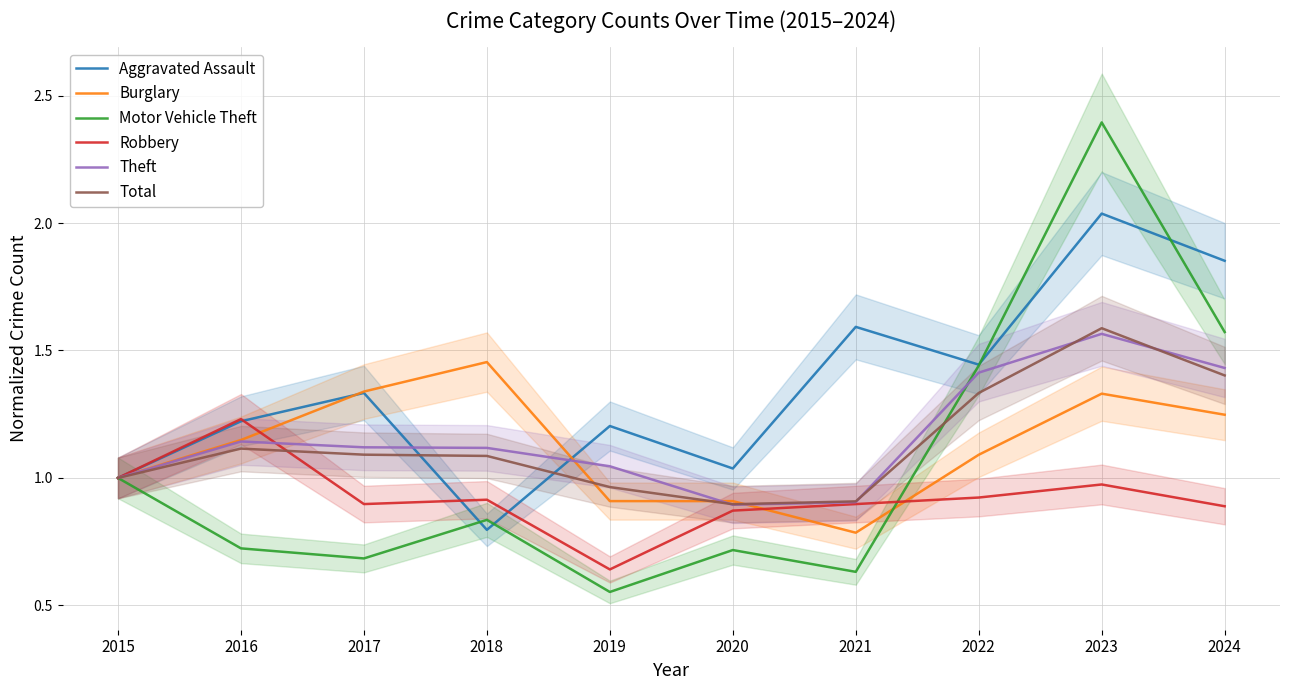

Where is Theft nearest to the value 1?

2015